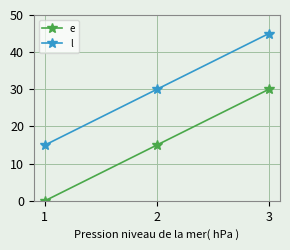

Count the l values in the range 15 to 45.

3